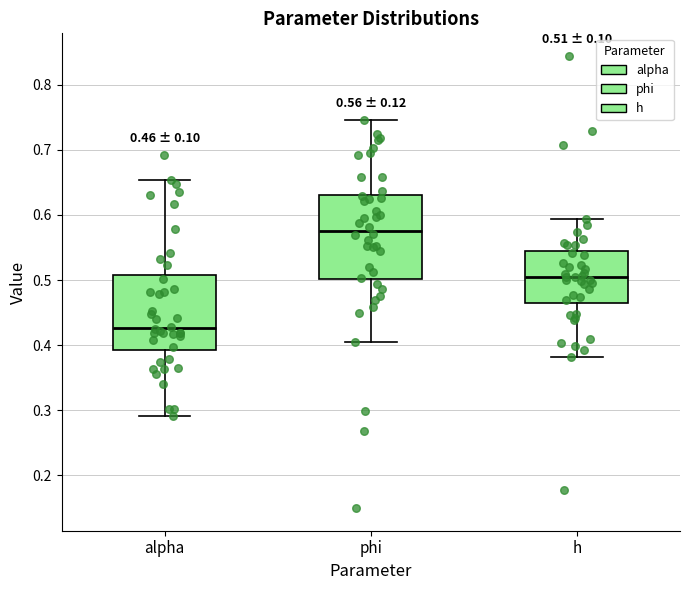

Which box has the highest median line?

phi